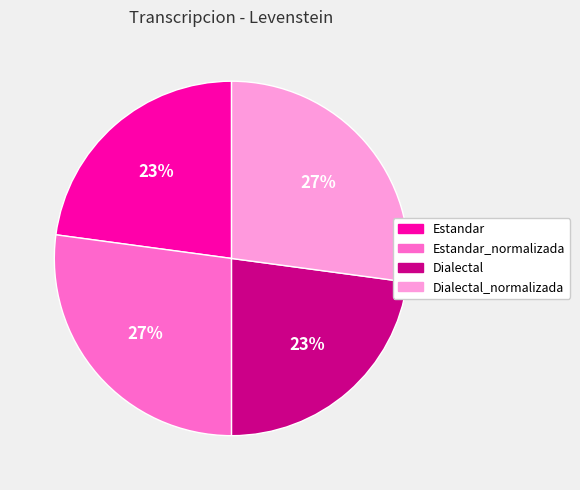

Count the number of slices in the pie.

4